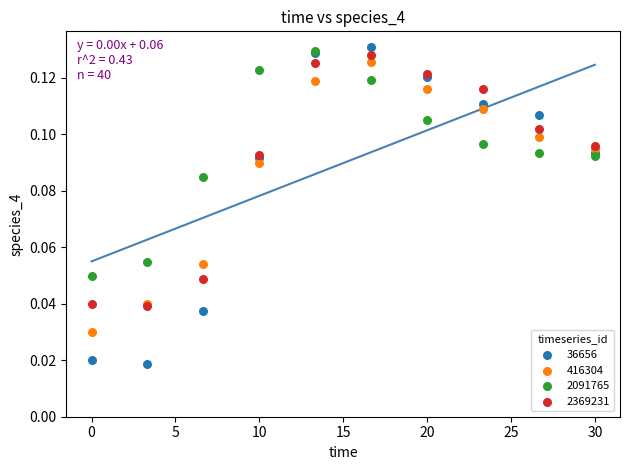

What are all the series names shown in the legend?

36656, 416304, 2091765, 2369231